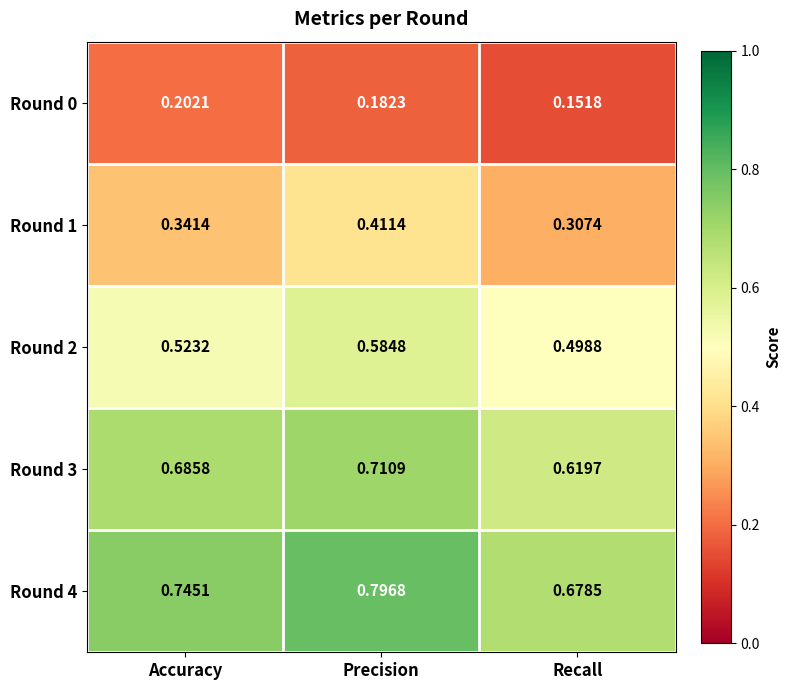

Which category has the lowest value across all series?

Recall